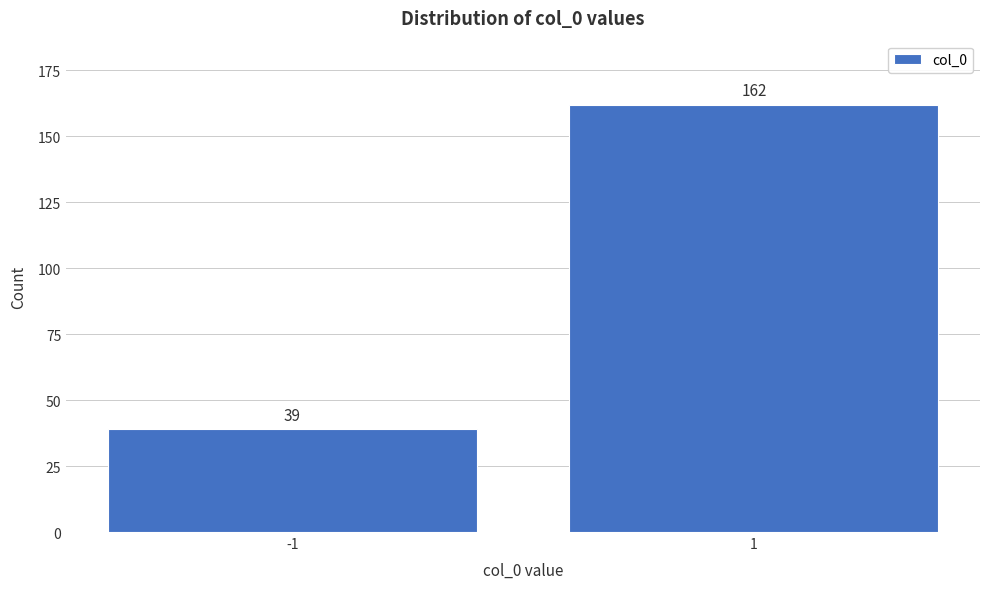

Reading left to right, extract all data points from this chart.

-1=39	1=162